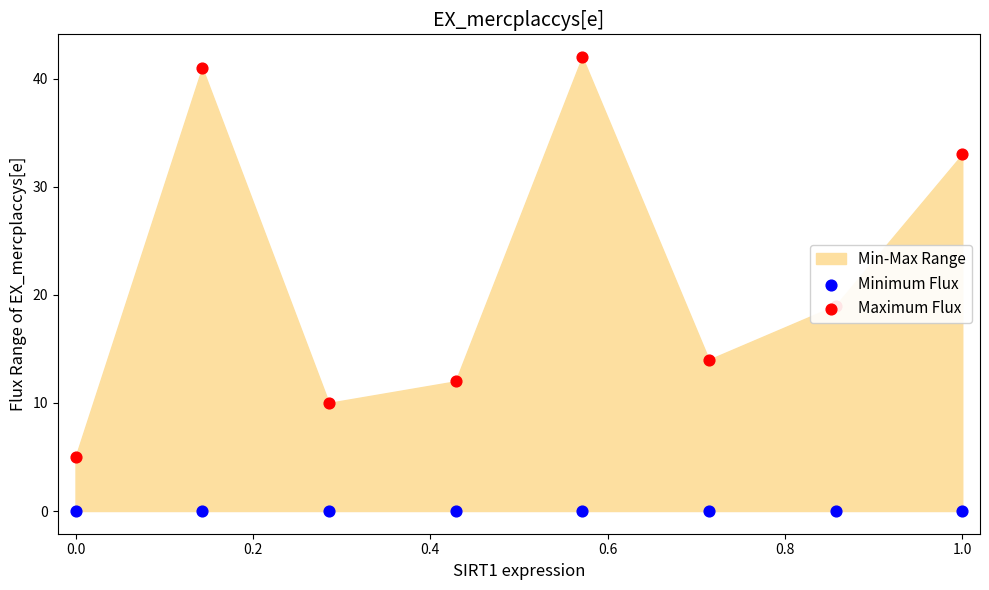

Which series has the largest Y range (max minus min)?

Maximum Flux